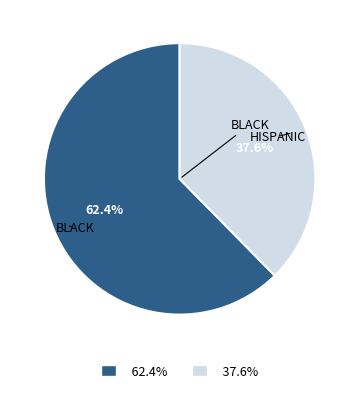

How many segments does this pie chart have?

2